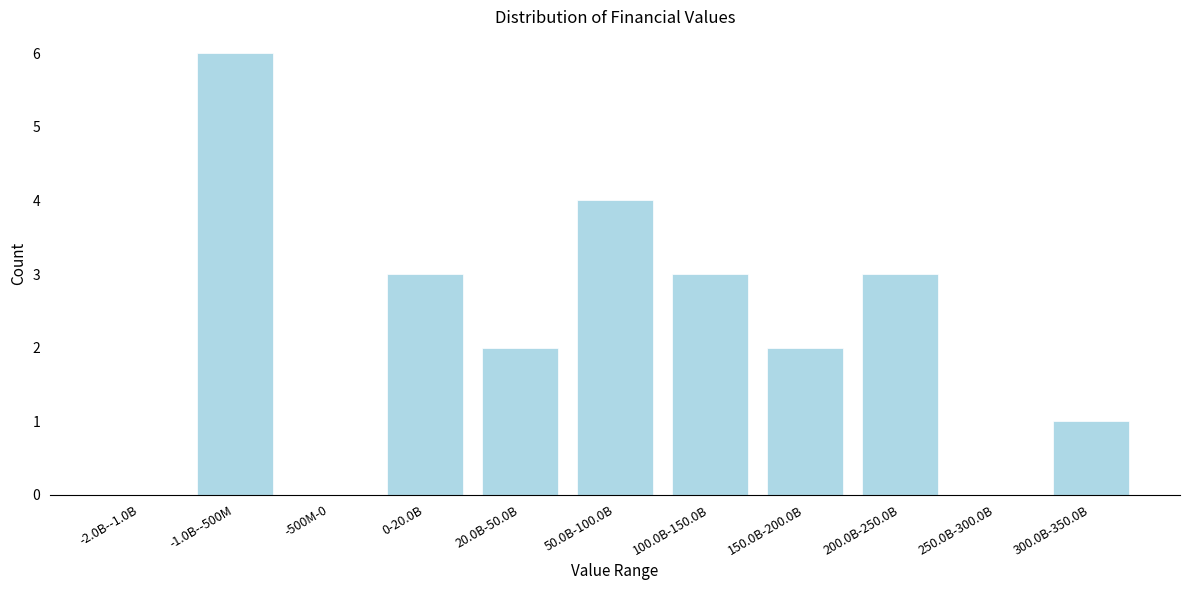

Reading right to left, extract all data points from this chart.

300.0B-350.0B=1	250.0B-300.0B=0	200.0B-250.0B=3	150.0B-200.0B=2	100.0B-150.0B=3	50.0B-100.0B=4	20.0B-50.0B=2	0-20.0B=3	-500M-0=0	-1.0B--500M=6	-2.0B--1.0B=0